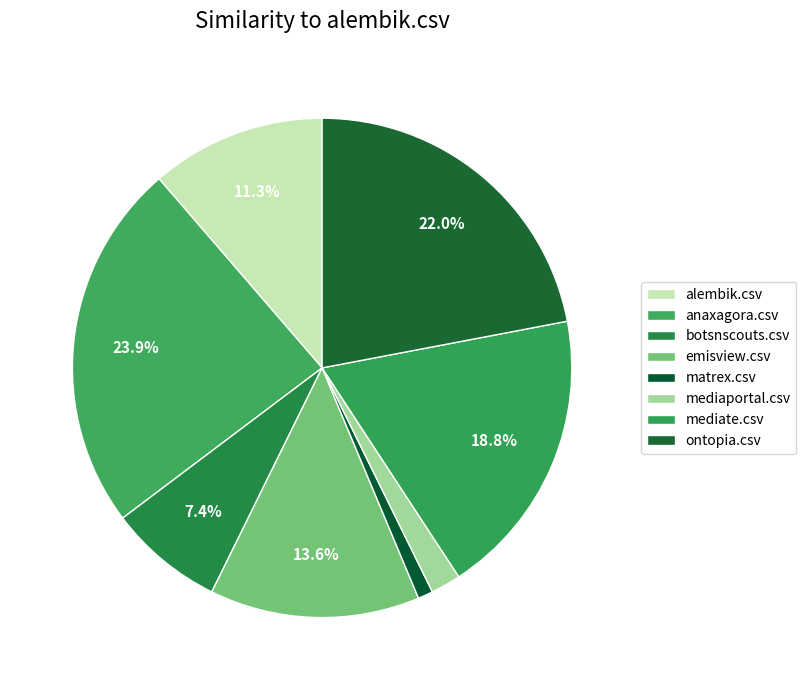

How many slices are in this pie chart?

8